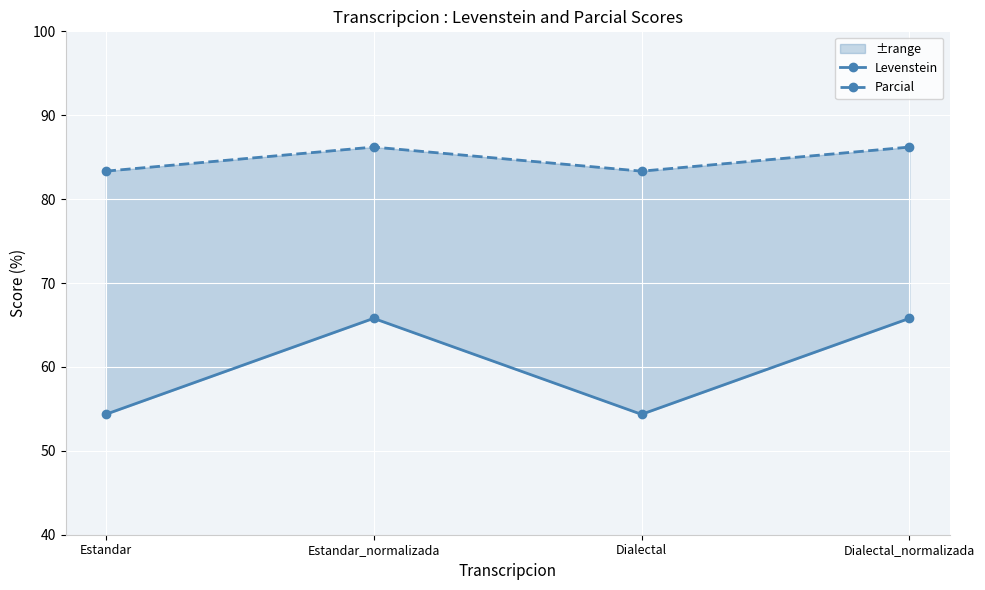

Which series has the largest total across all categories?

Parcial